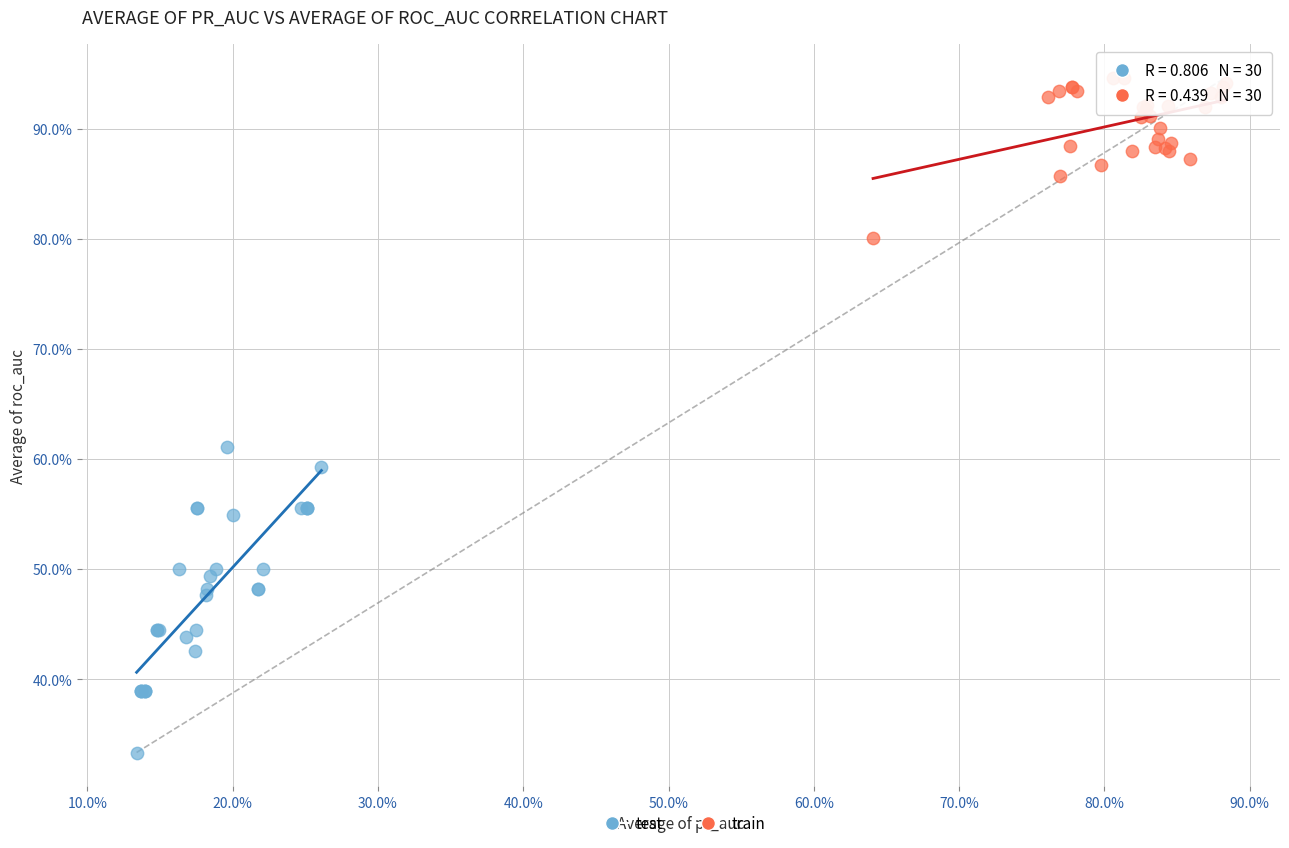

Which series contains the highest Y value?

train